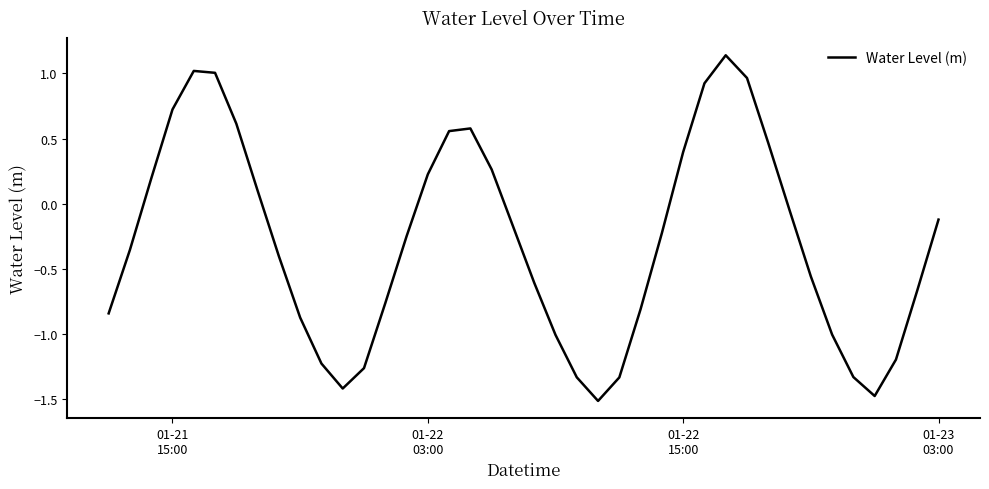

How many lines are shown in the chart?

1